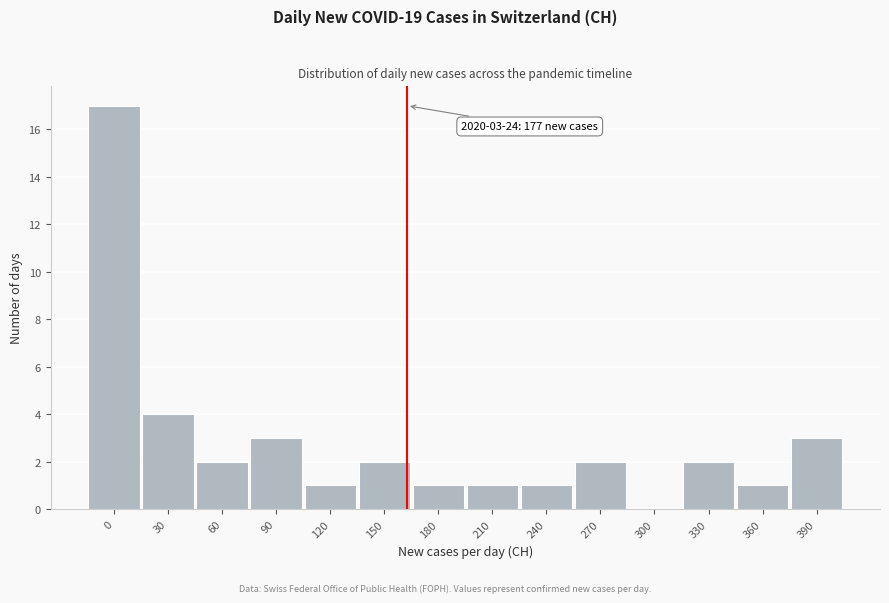

Reading left to right, list all the values displayed in this chart.

0=17	30=4	60=2	90=3	120=1	150=2	180=1	210=1	240=1	270=2	300=0	330=2	360=1	390=3